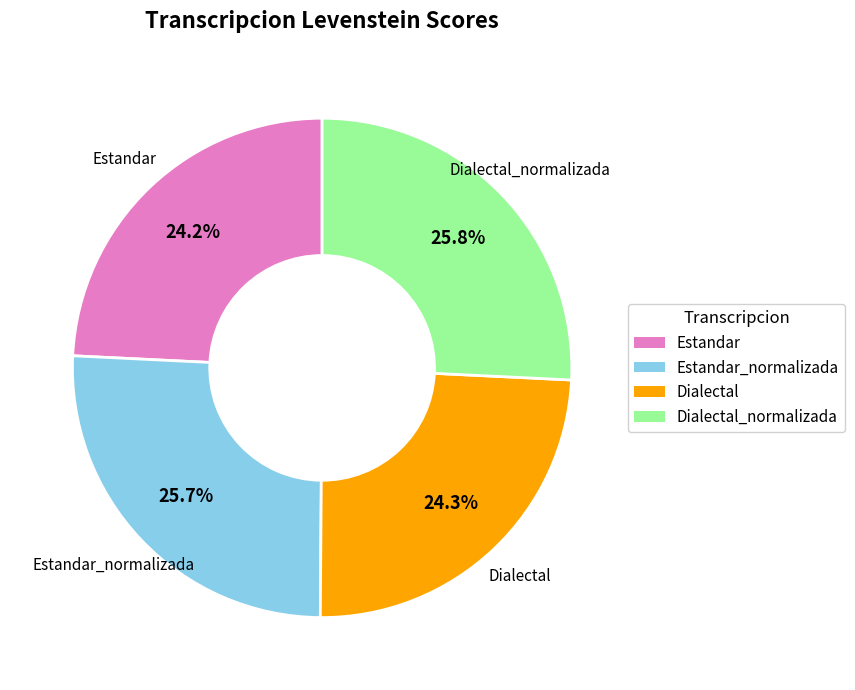

Does any single category account for the majority?

No